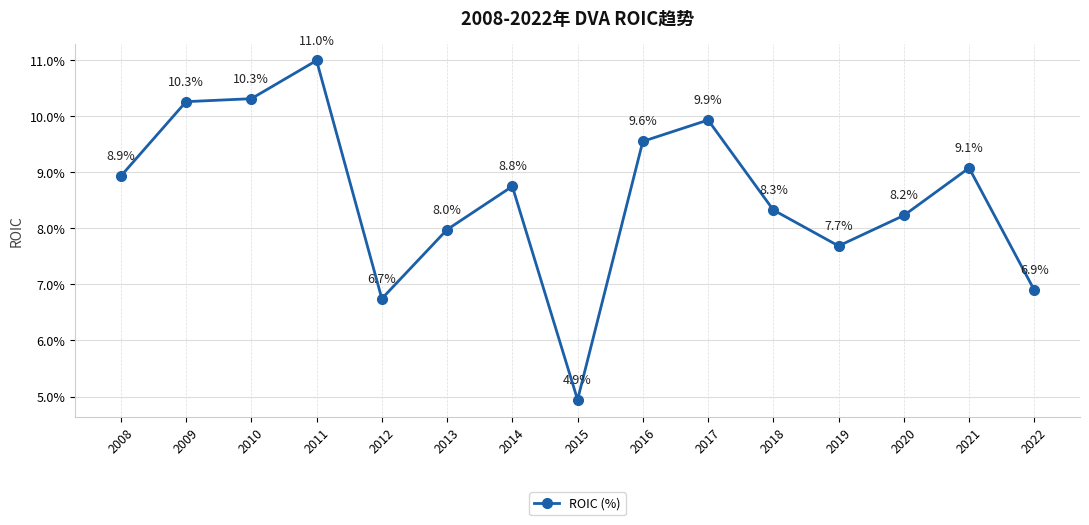

What is the ratio of the value at 2019 to the value at 2022?

1.1